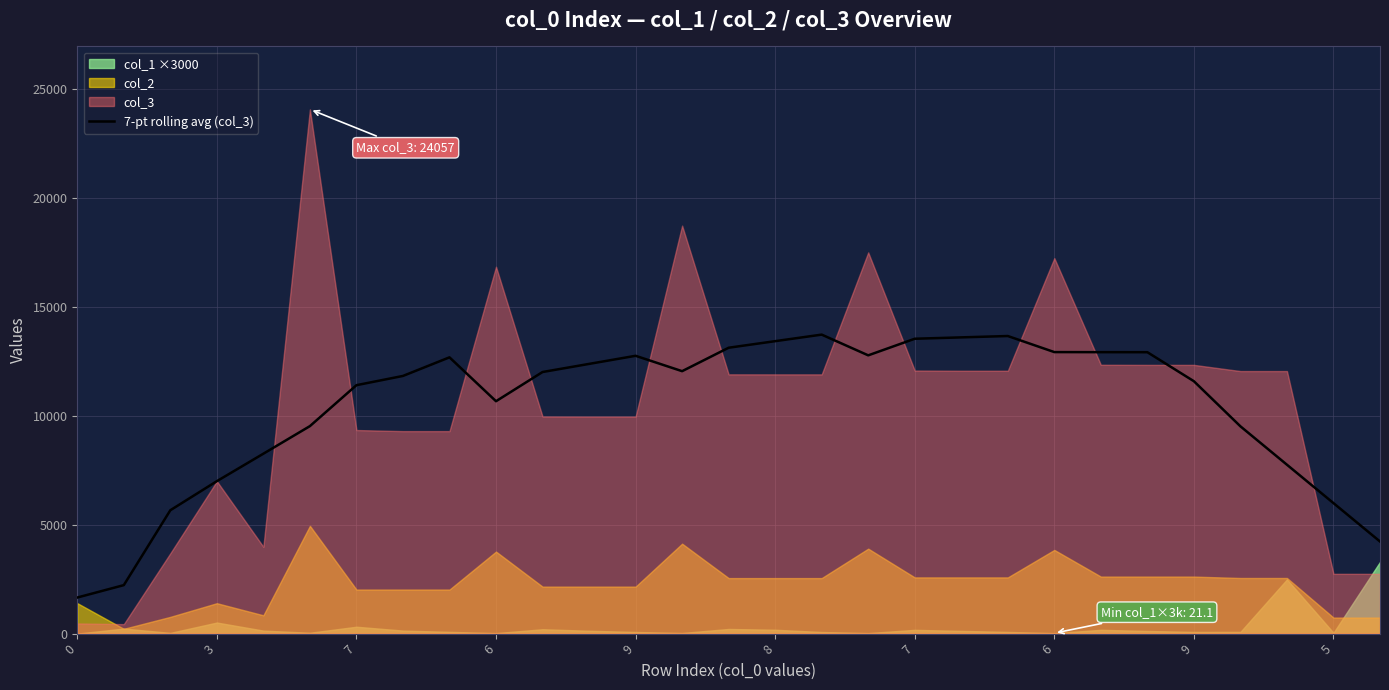

Where is the data nearest to the value 7686?

26